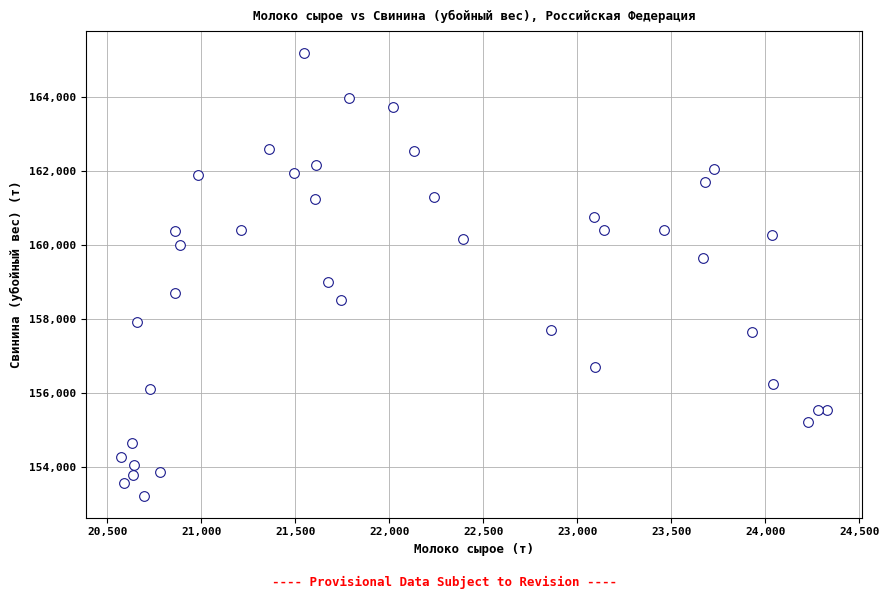

What is the range of X values (max minus min)?

3754.1